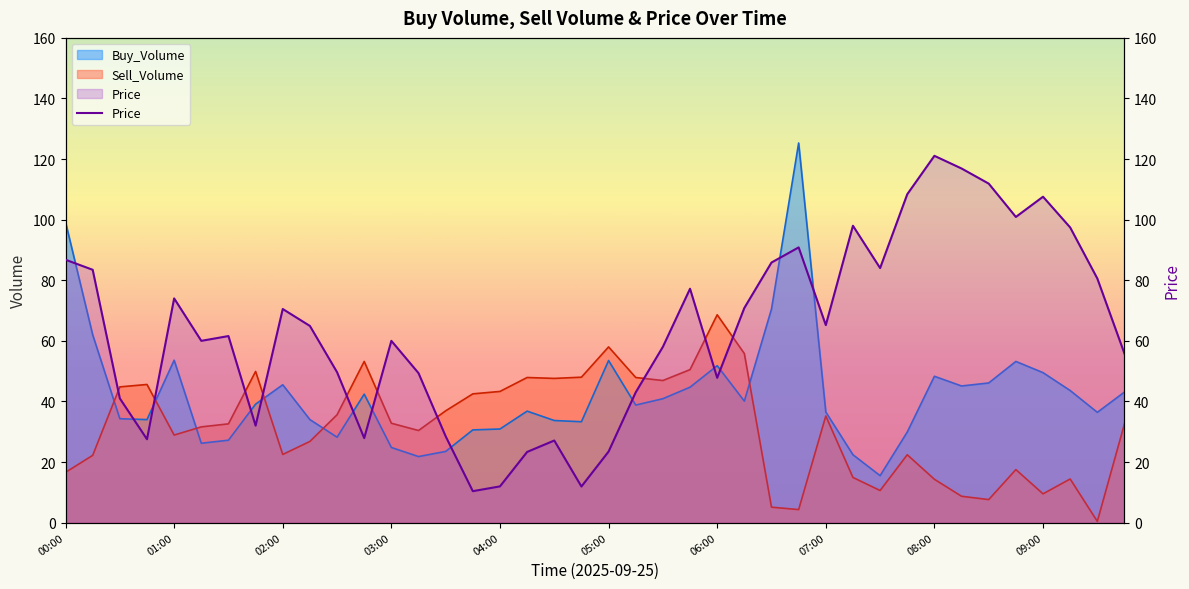

What value does the data have at 18?

27.1